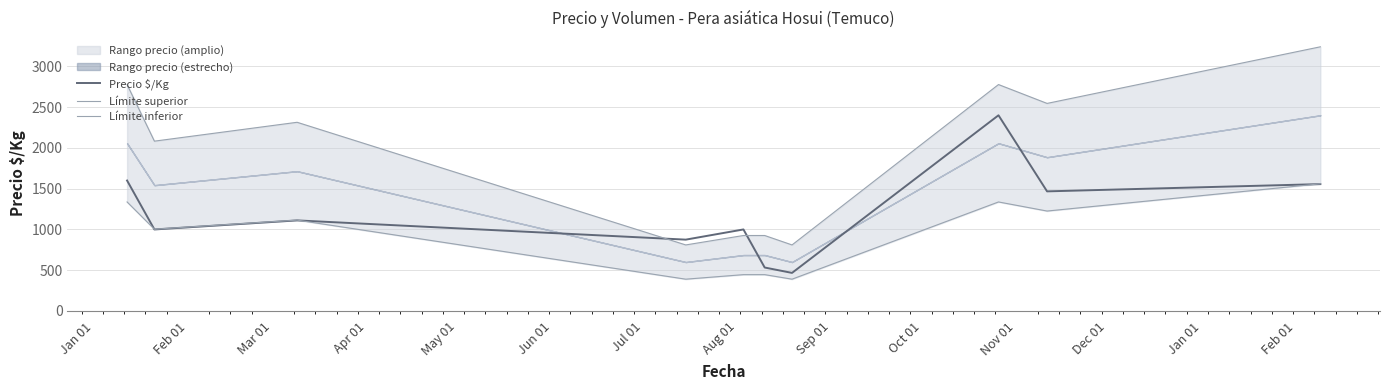

Is this an area chart (filled region under the line)?

No